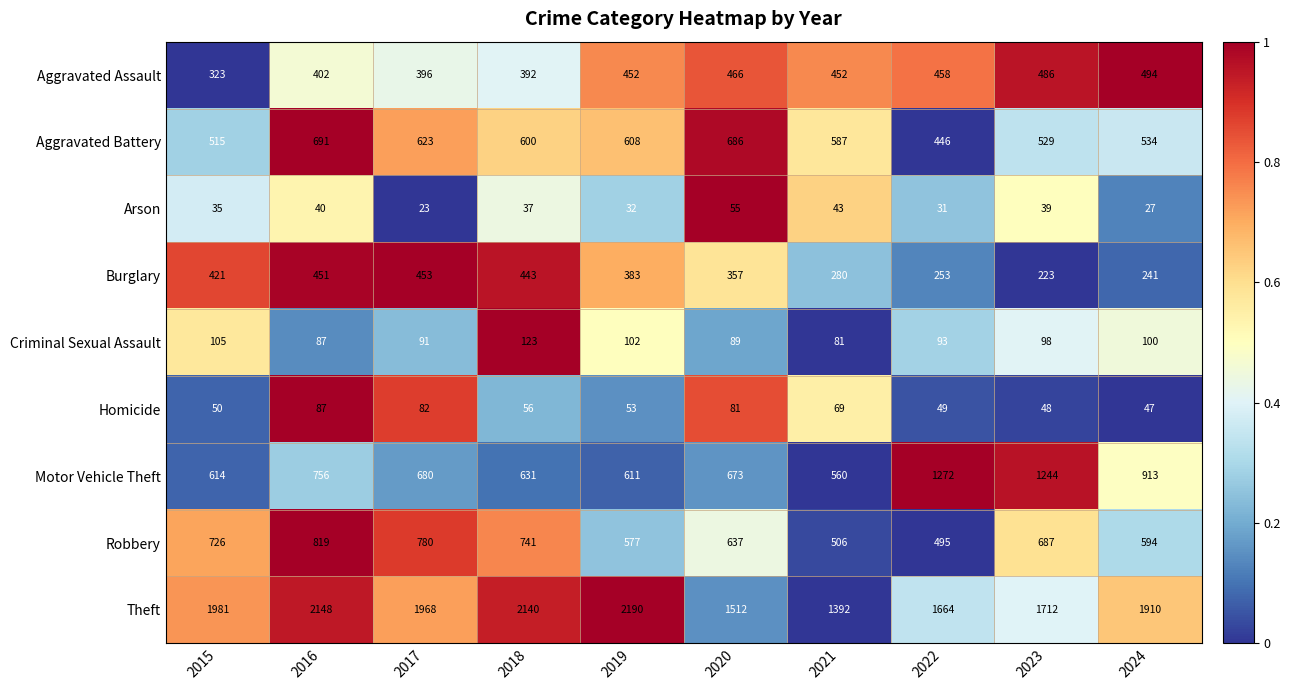

What is the total value across all series at 2020?

4556